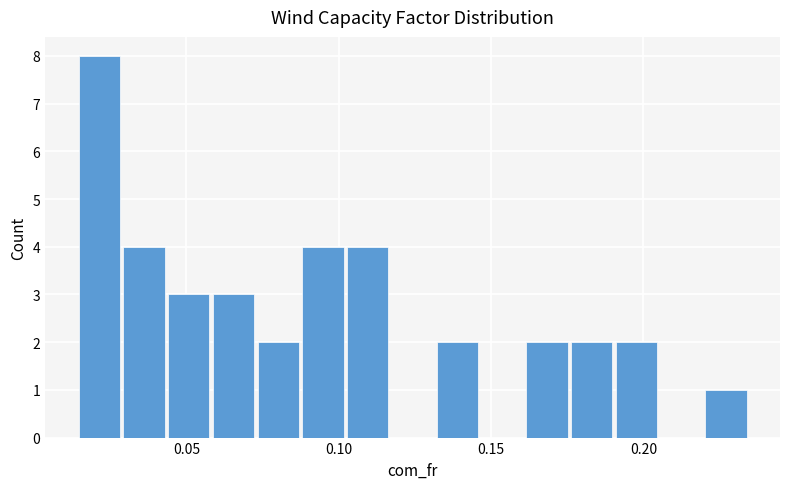

Read against the x-axis, roughly where is the centre of the tallest bar?

0.020